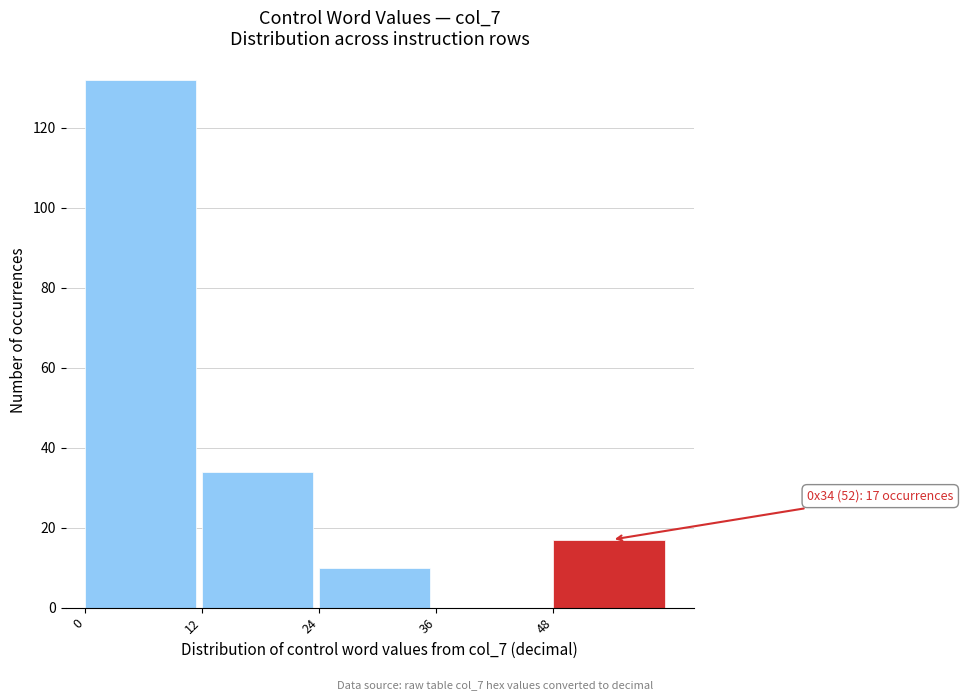

Which range on the x-axis has the tallest bar?

0 to 12